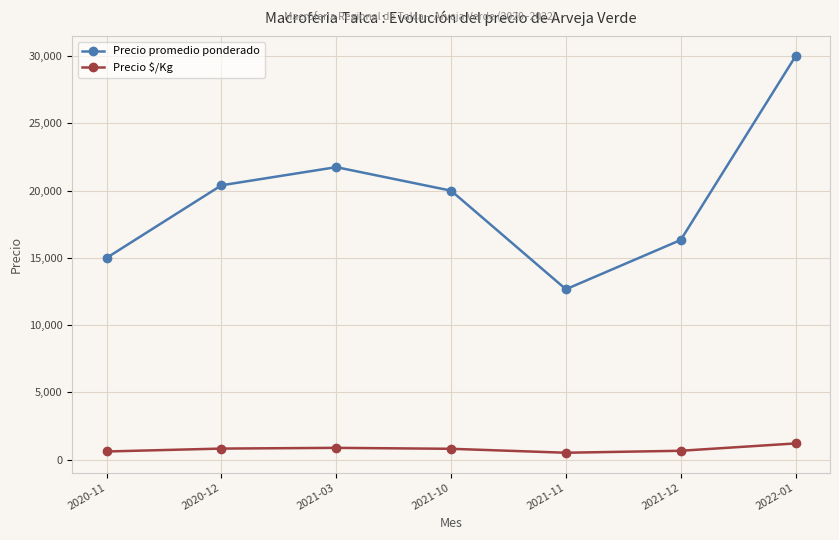

What is the difference between the Precio $/Kg values at 2021-10 and 2020-12?

16